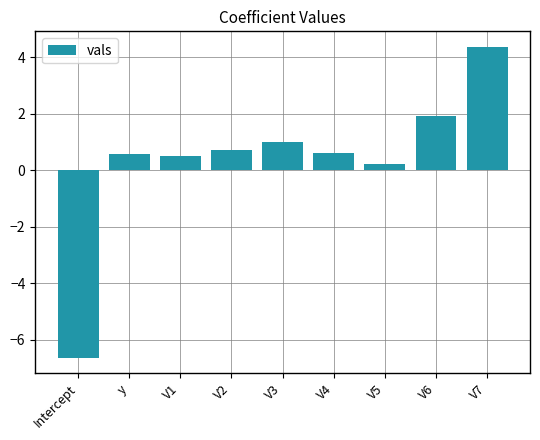

What is the value of the 6th bar from the left?

0.6